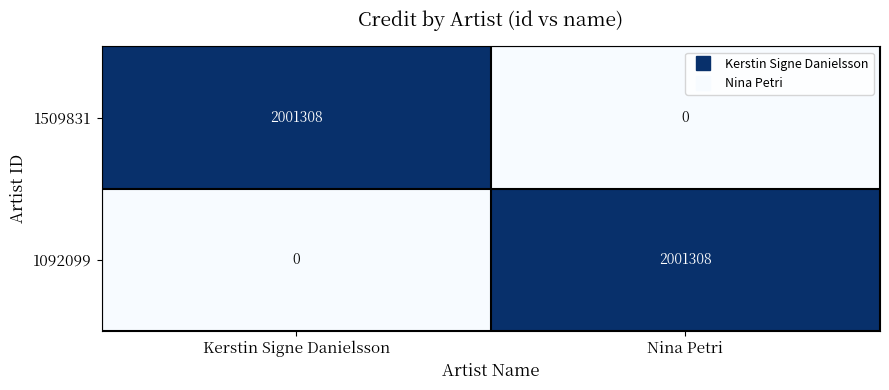

What is the spread (max minus min) of values at Kerstin Signe Danielsson?

2001308